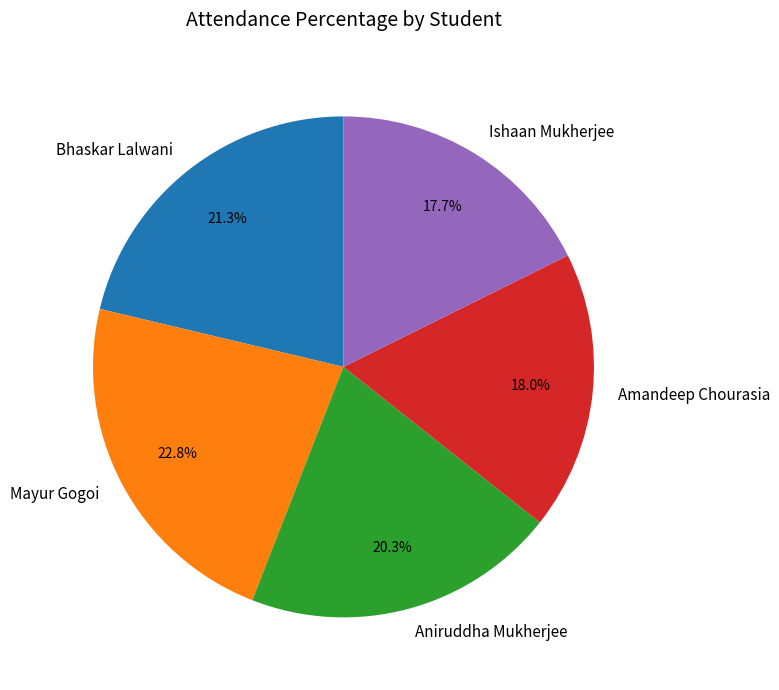

Approximately how many times larger is the value at Aniruddha Mukherjee compared to Mayur Gogoi?

0.9